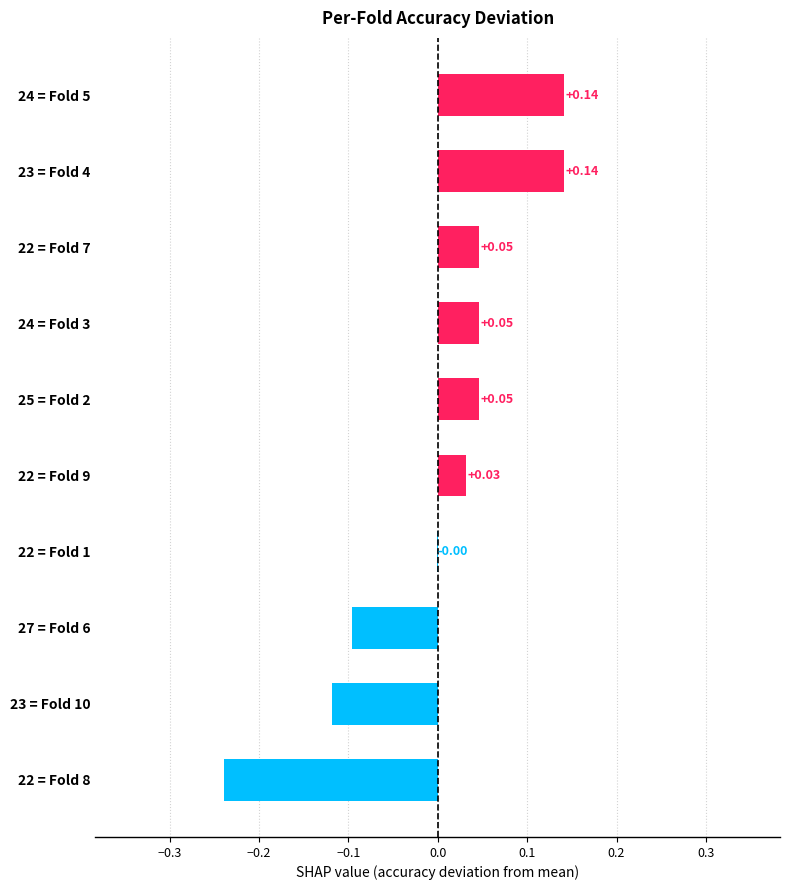

What is the change in value from 27 = Fold 6 to 23 = Fold 4?

+0.2